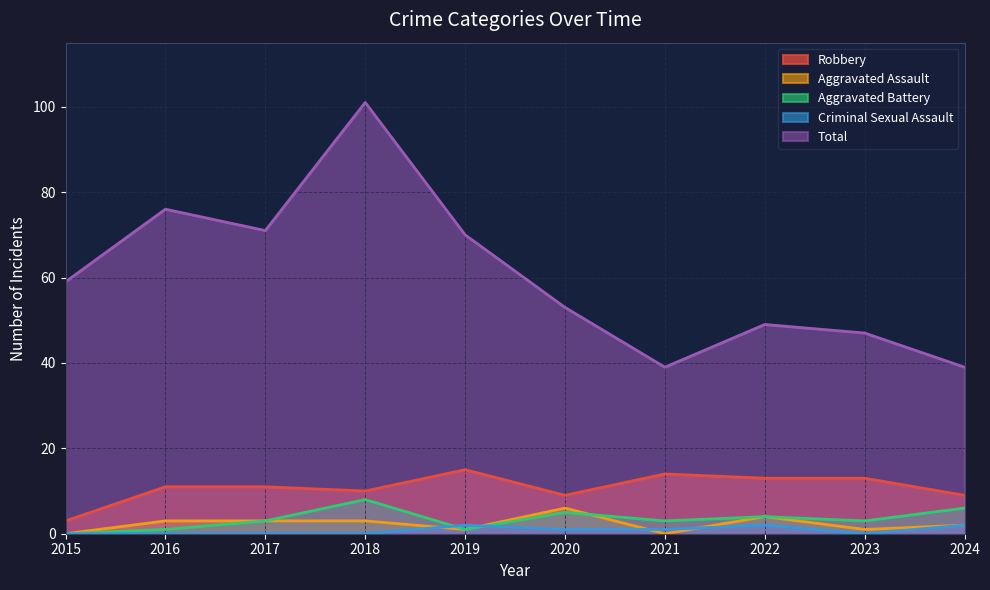

What is the value of the Aggravated Assault point at the 8th from the left?

4